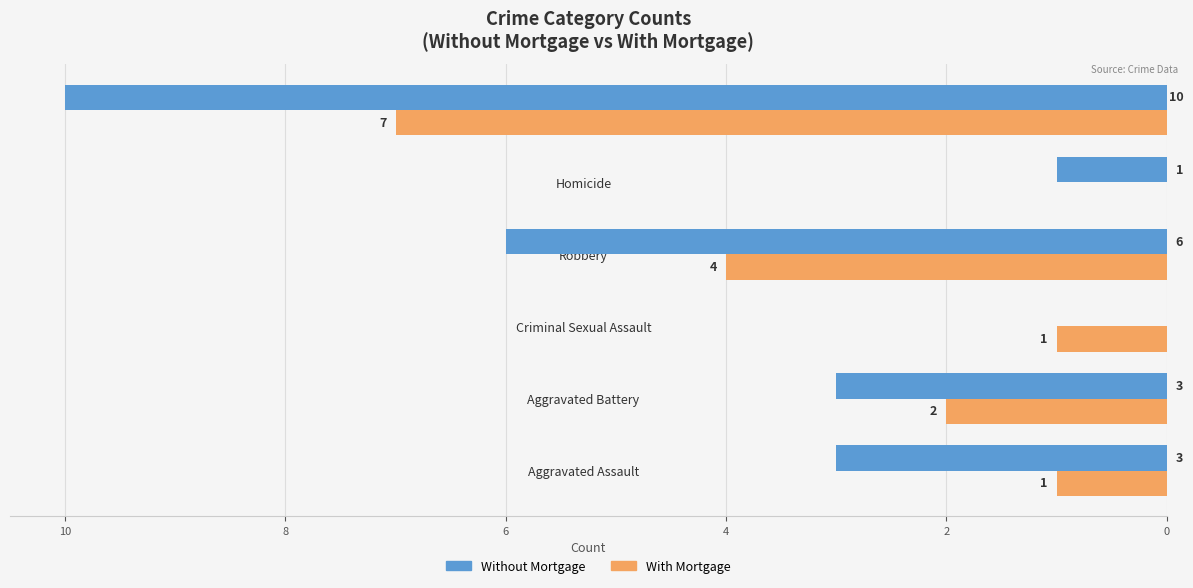

What is the total value across all series at Total?

17